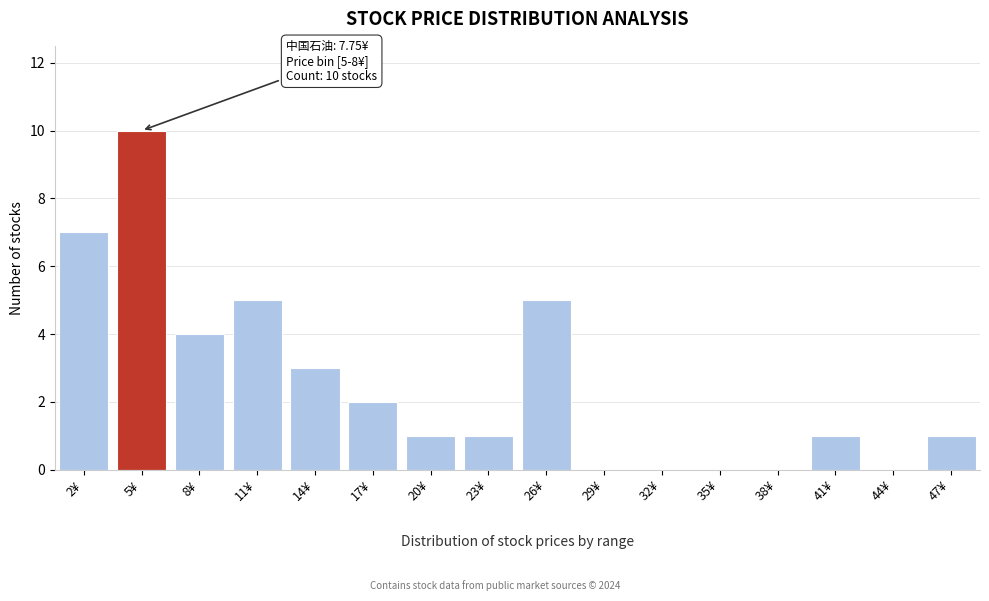

Reading left to right, transcribe all the data shown in this chart.

2¥=7	5¥=10	8¥=4	11¥=5	14¥=3	17¥=2	20¥=1	23¥=1	26¥=5	29¥=0	32¥=0	35¥=0	38¥=0	41¥=1	44¥=0	47¥=1